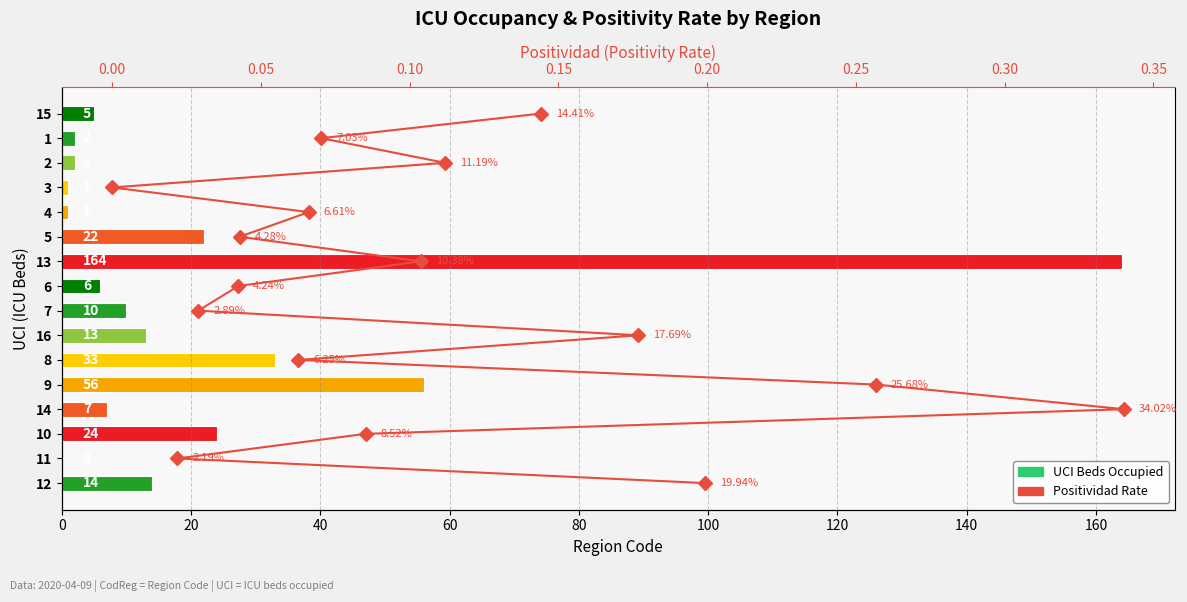

Are the bars grouped side by side (vs. stacked)?

Yes